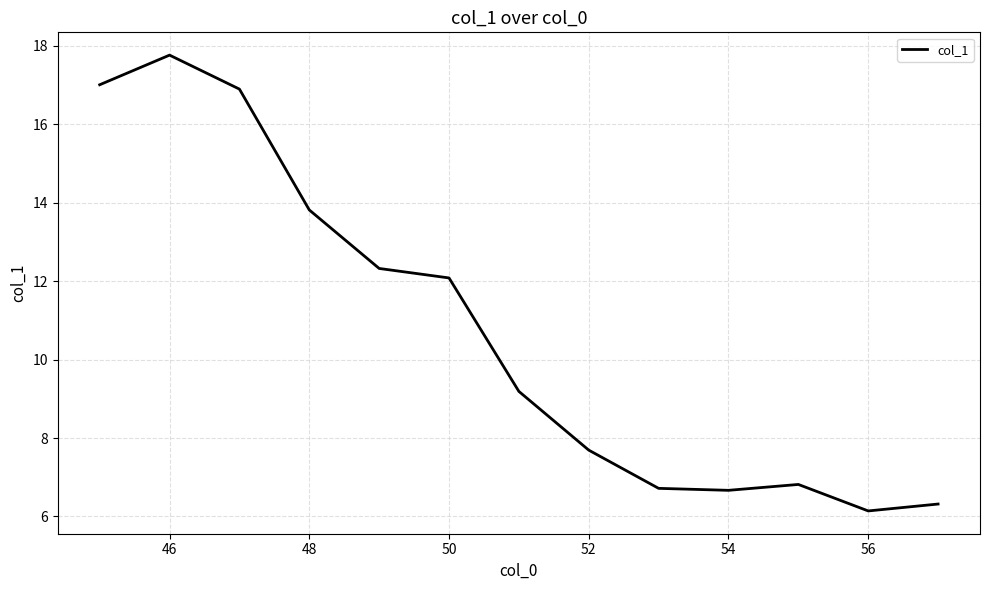

What is the greatest value displayed?

17.8